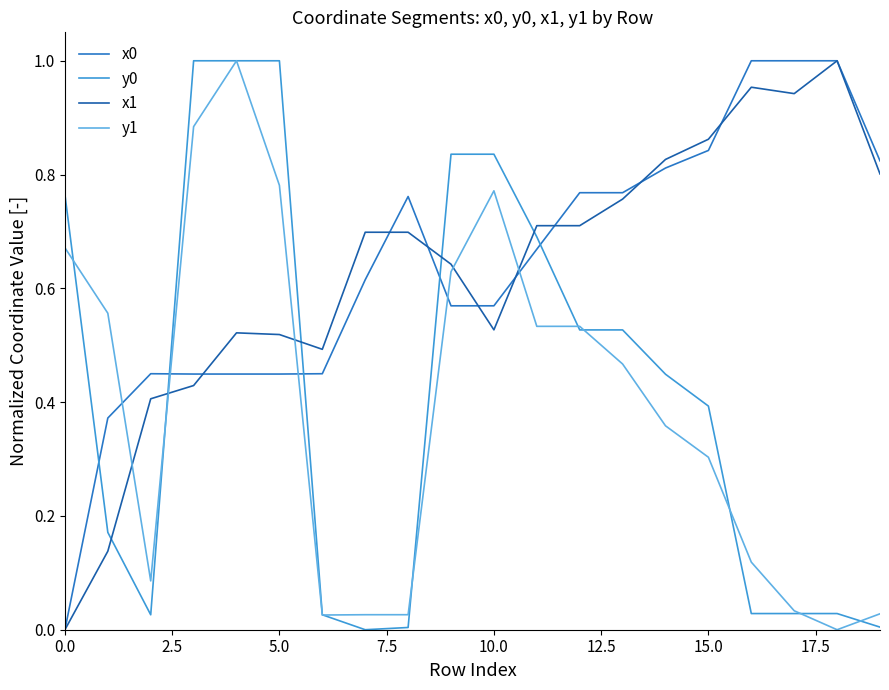

True or false: x0 and y0 cross at least once.

True